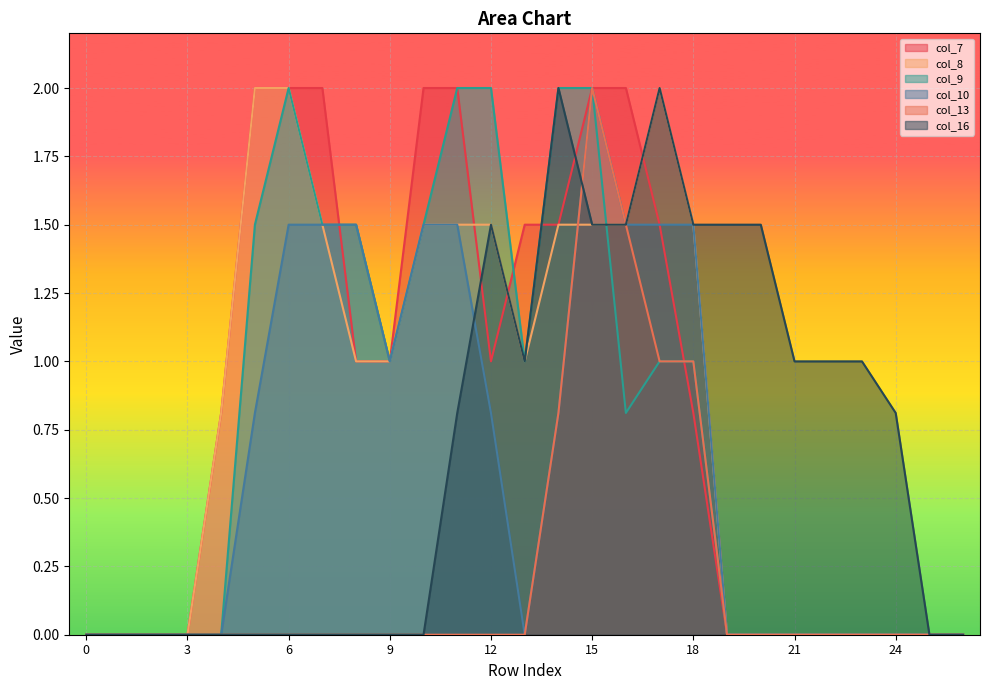

How many lines are shown in the chart?

6